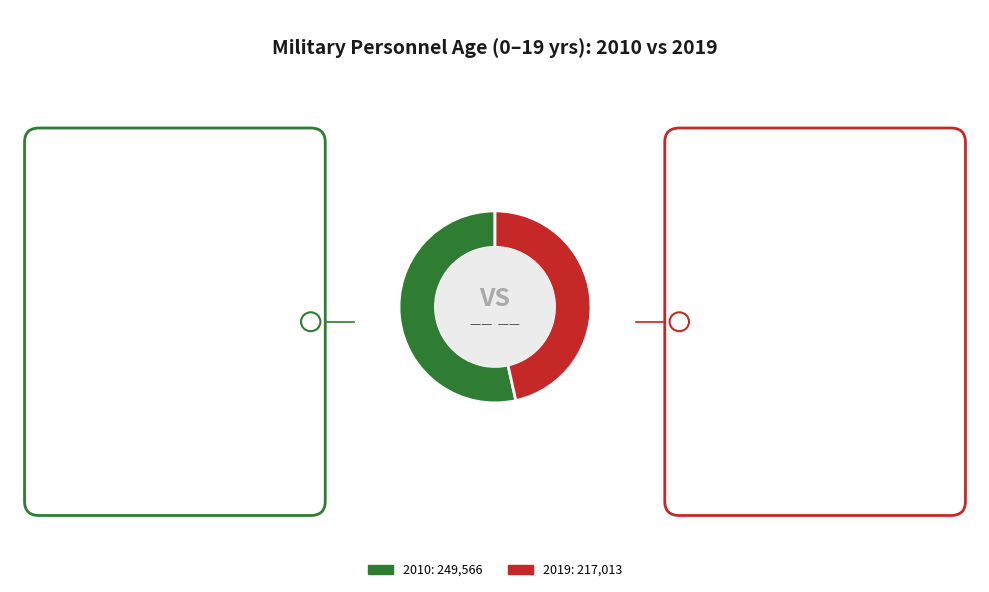

How many segments does this pie chart have?

2